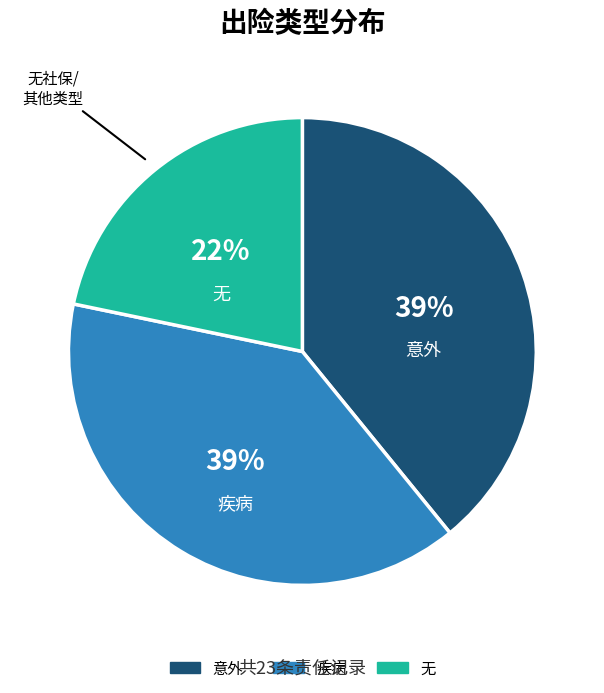

Count the number of slices in the pie.

3